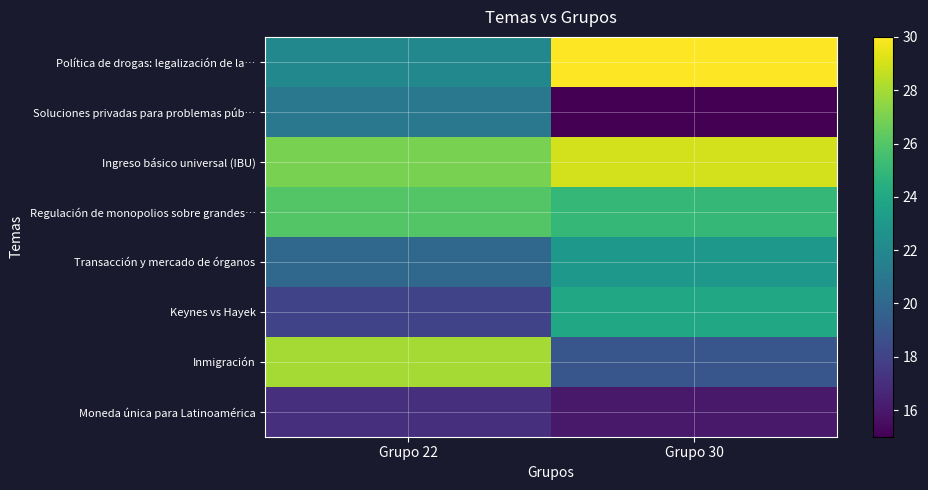

Which has a higher value, Grupo 30 or Grupo 22?

Grupo 30